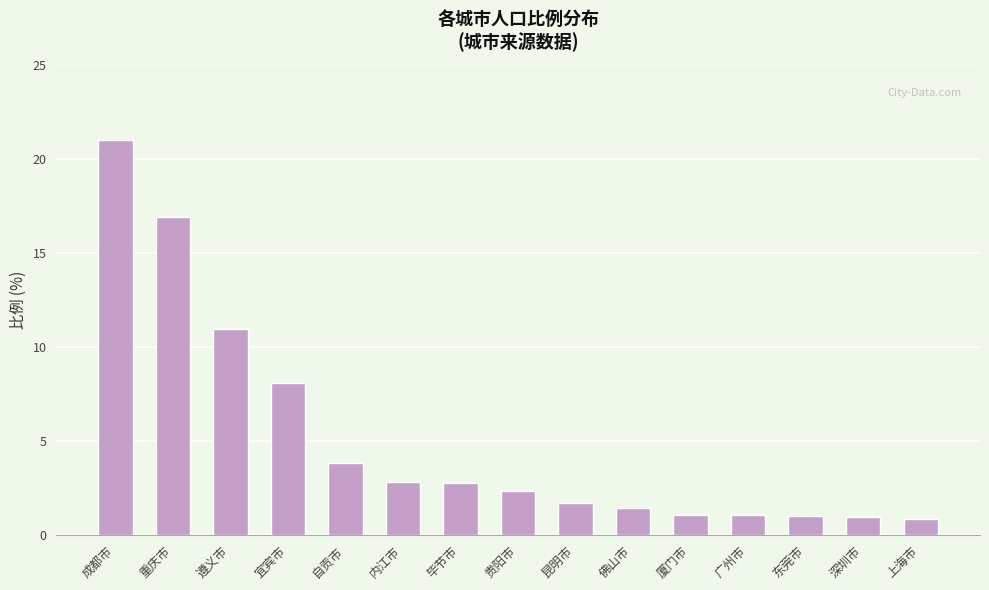

What value does the data have at 重庆市?

16.9